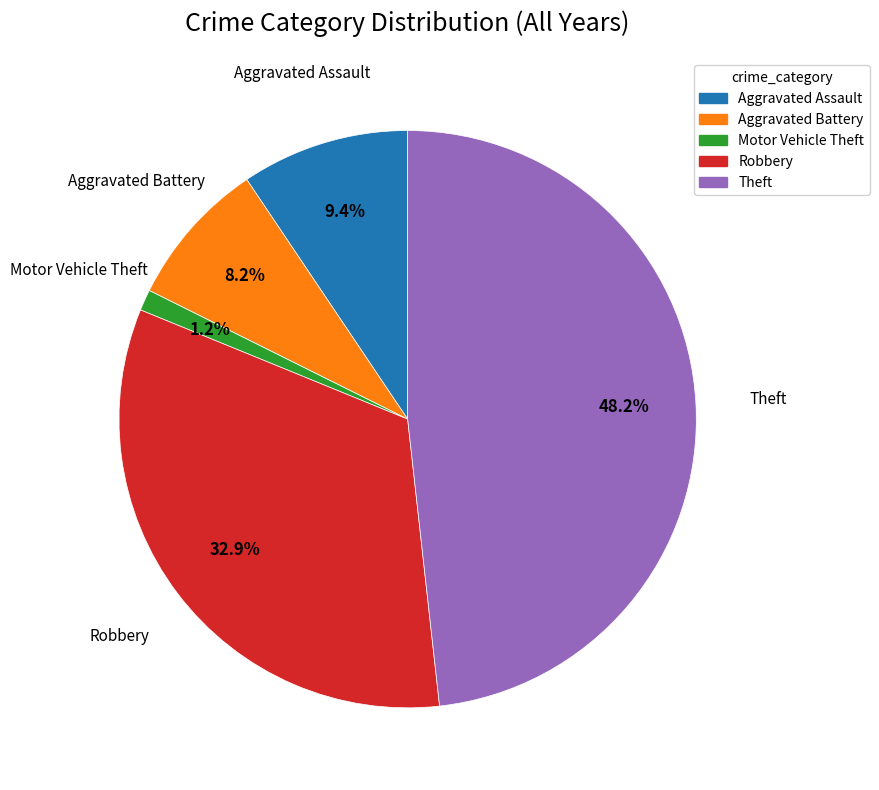

Is it true that Theft is 33% of the pie?

False